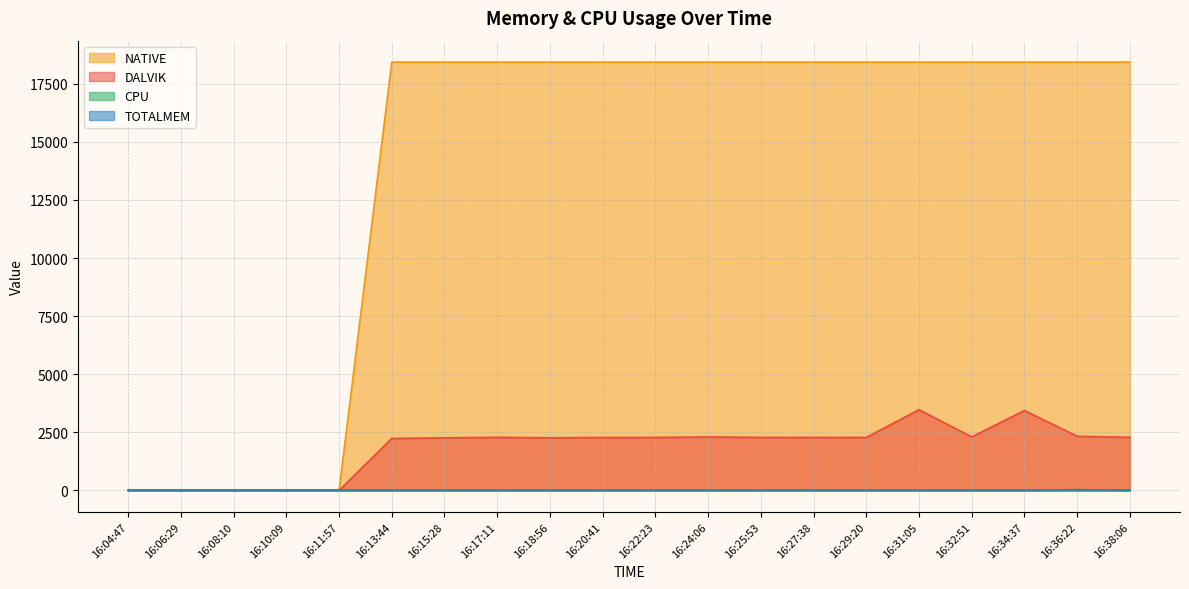

The value of CPU at 16:04:47 is 11.8. True or false?

False